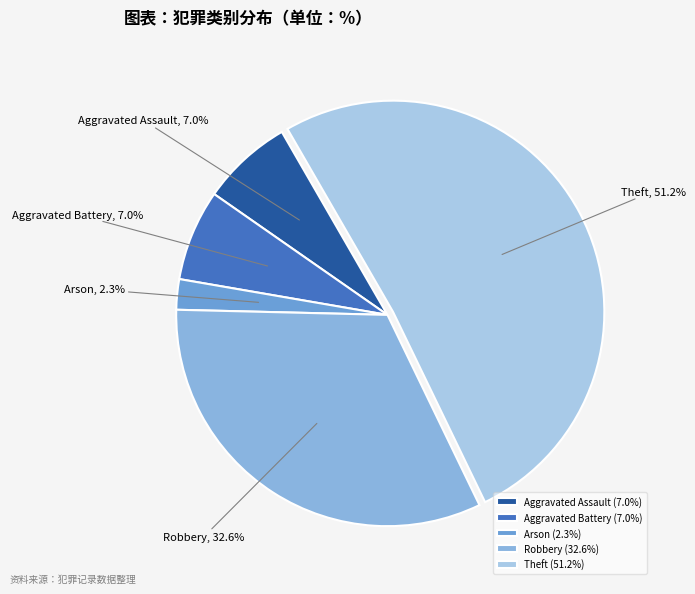

Count the number of slices in the pie.

5